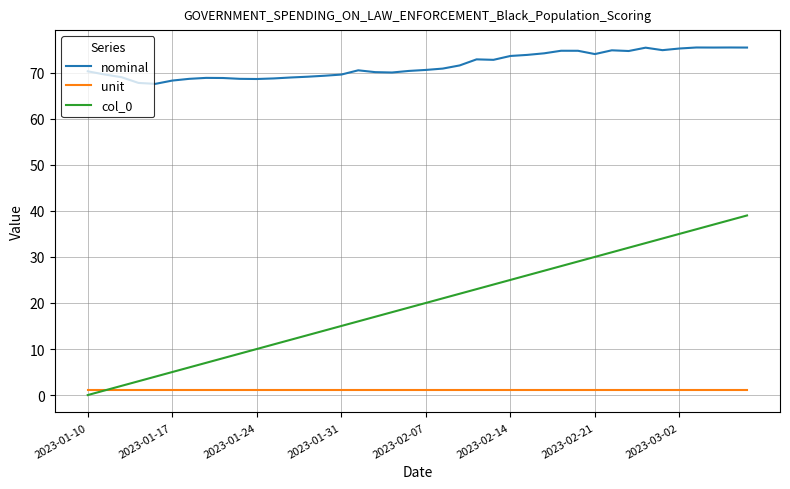

Rank the series by their average value, from highest to lowest.

nominal, col_0, unit